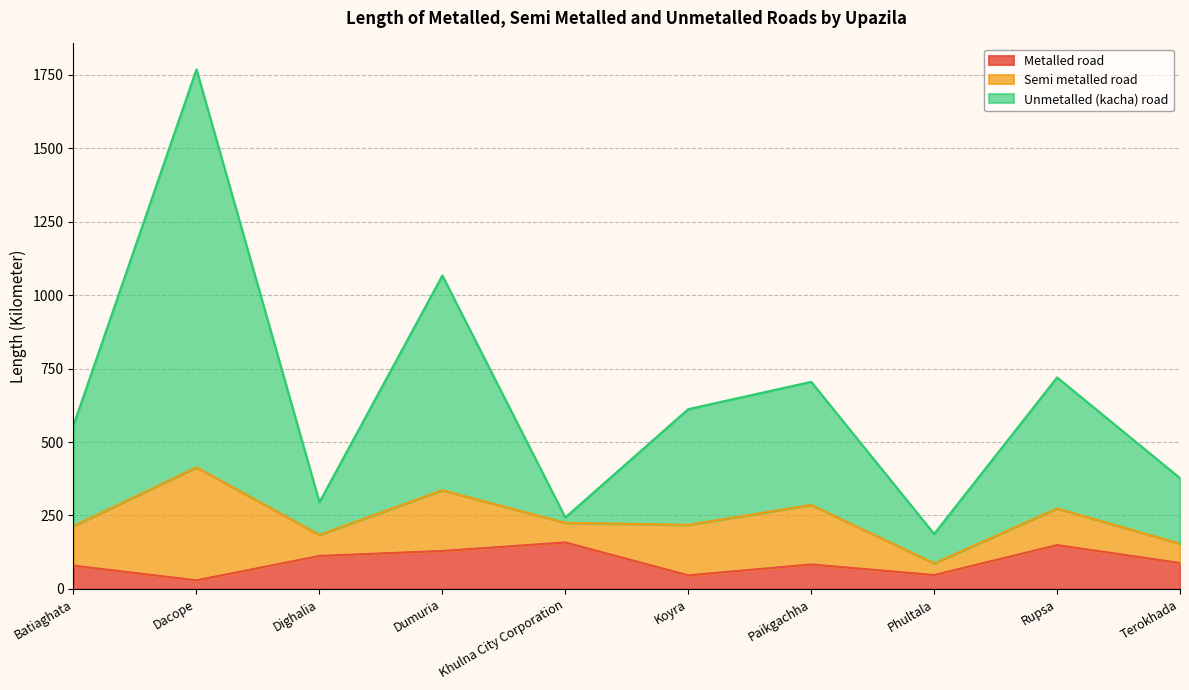

What is the sum of the Metalled road values at Phultala and Dighalia?

159.0